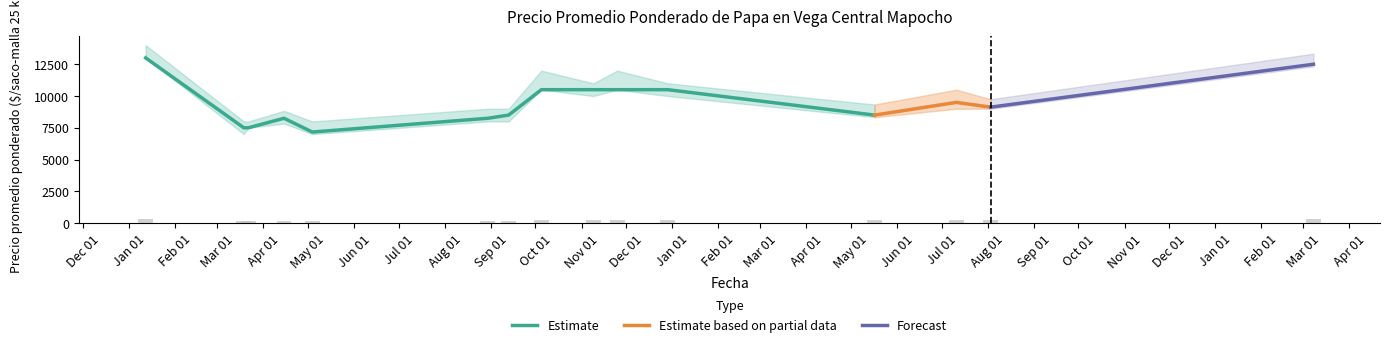

At which category does the chart reach its peak across all series?

2021-01-12